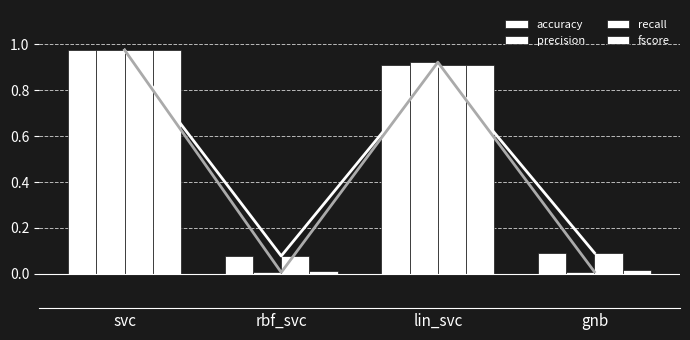

What are all the series names shown in the legend?

accuracy, precision, recall, fscore